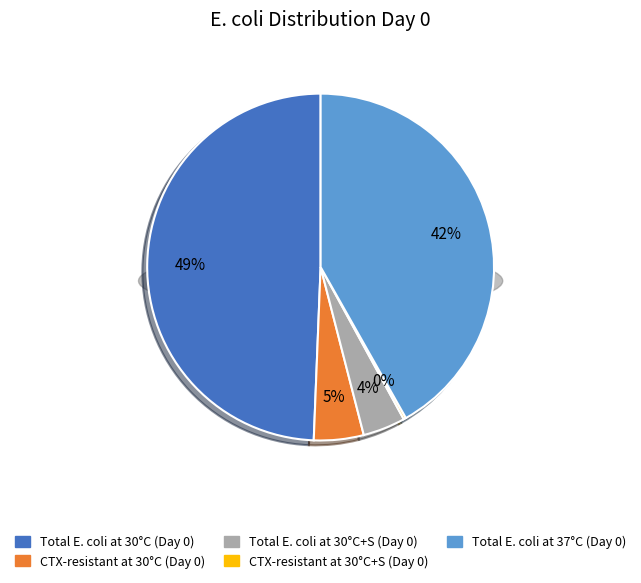

To the nearest percent, what is the difference between the CTX-resistant at 30°C+S (Day 0) and Total E. coli at 37°C (Day 0) slice percentages?

42%